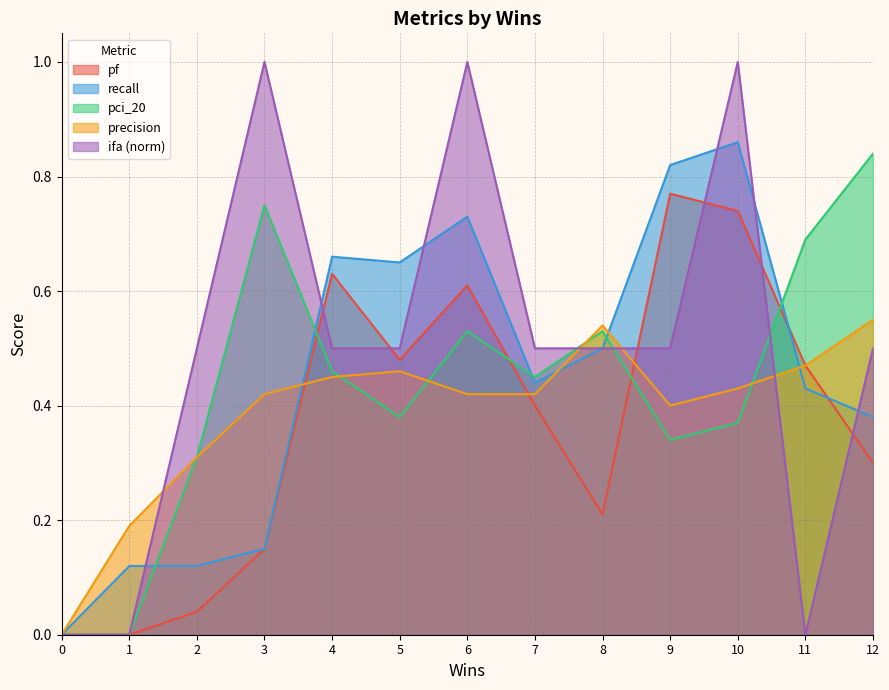

Between 3 and 12, which is larger?

12